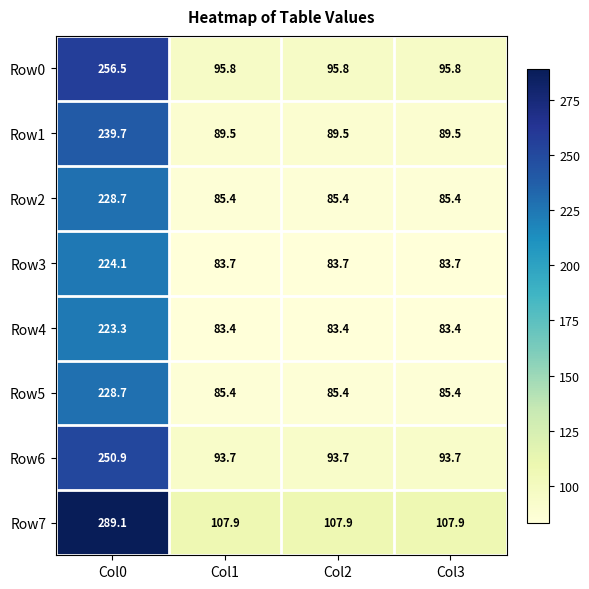

What is the difference between the highest and lowest values at Col3?

24.5